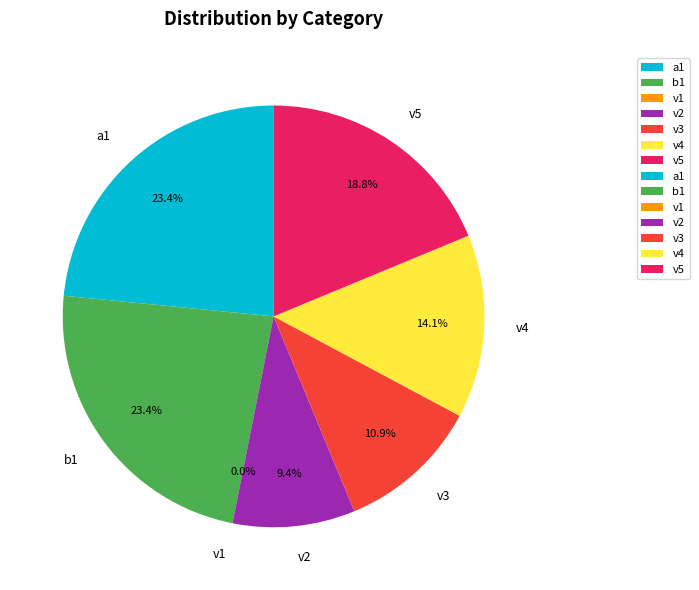

Is v2 the majority of the pie?

No